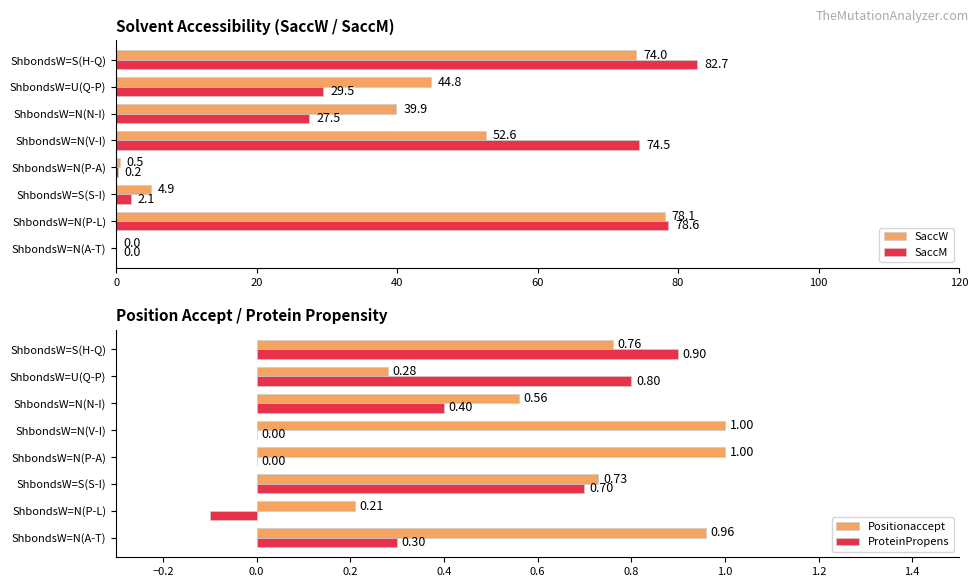

How many distinct data groups are displayed?

4